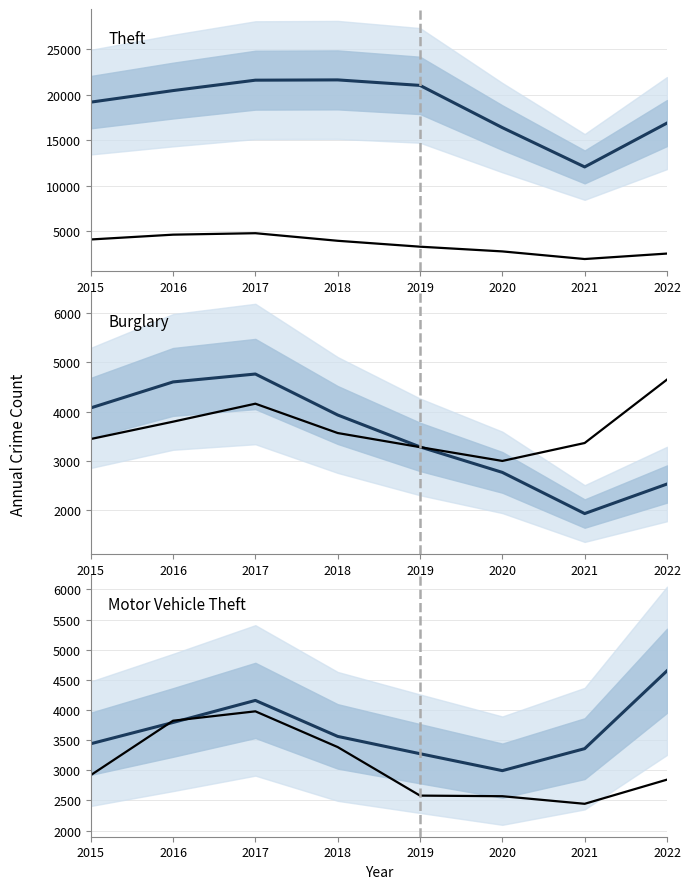

The value of Burglary at 2020 is 4929. True or false?

False